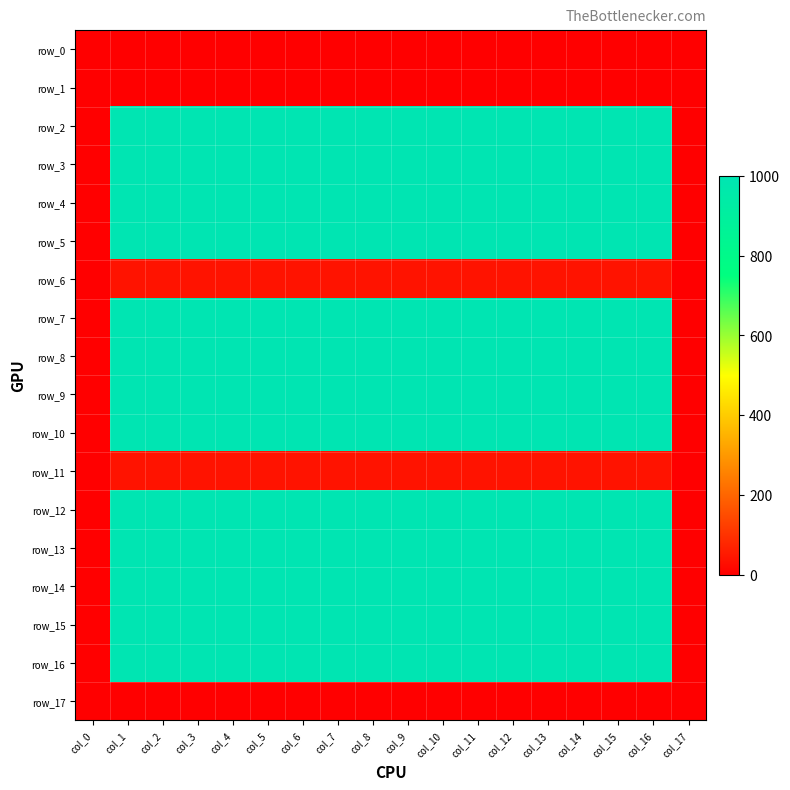

The row_5 series shows 1000.0 at col_3. True or false?

True